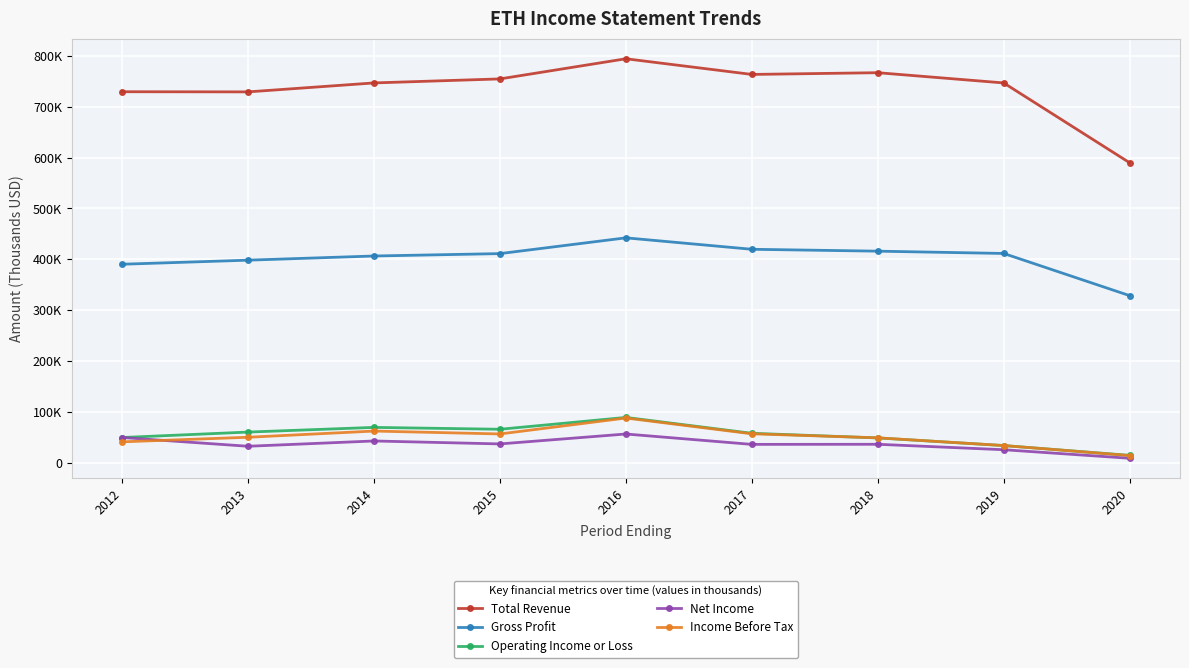

At which category does the chart reach its peak across all series?

2016